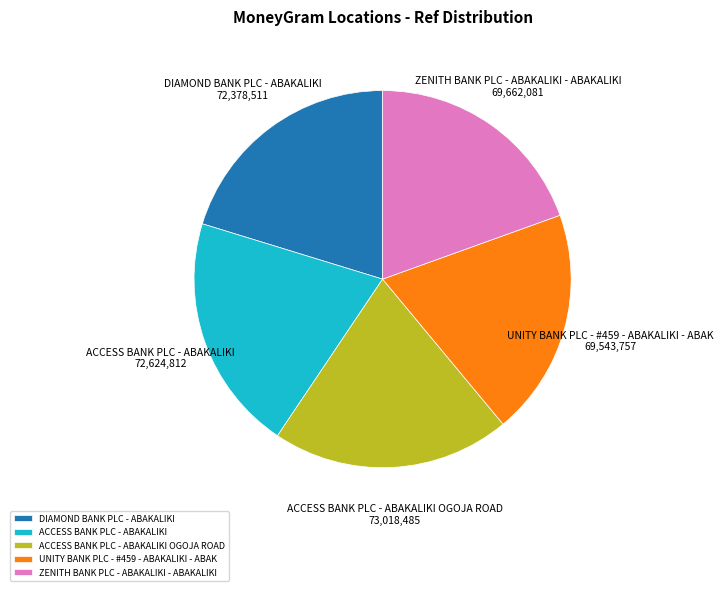

The ACCESS BANK PLC - ABAKALIKI OGOJA ROAD slice represents 27% of the pie. True or false?

False